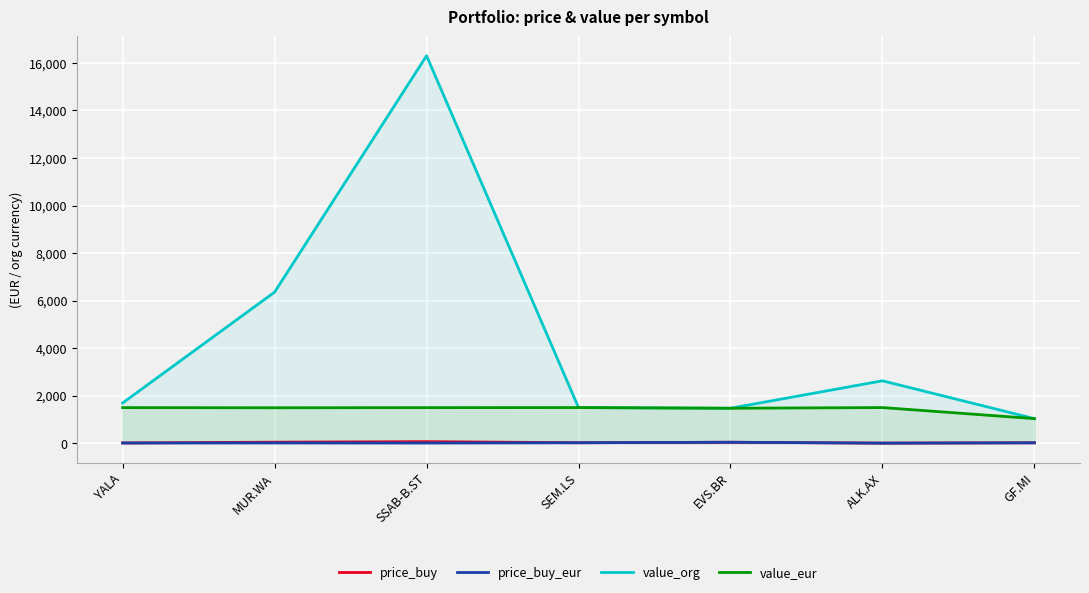

At which category is the sum across all series the highest?

SSAB-B.ST